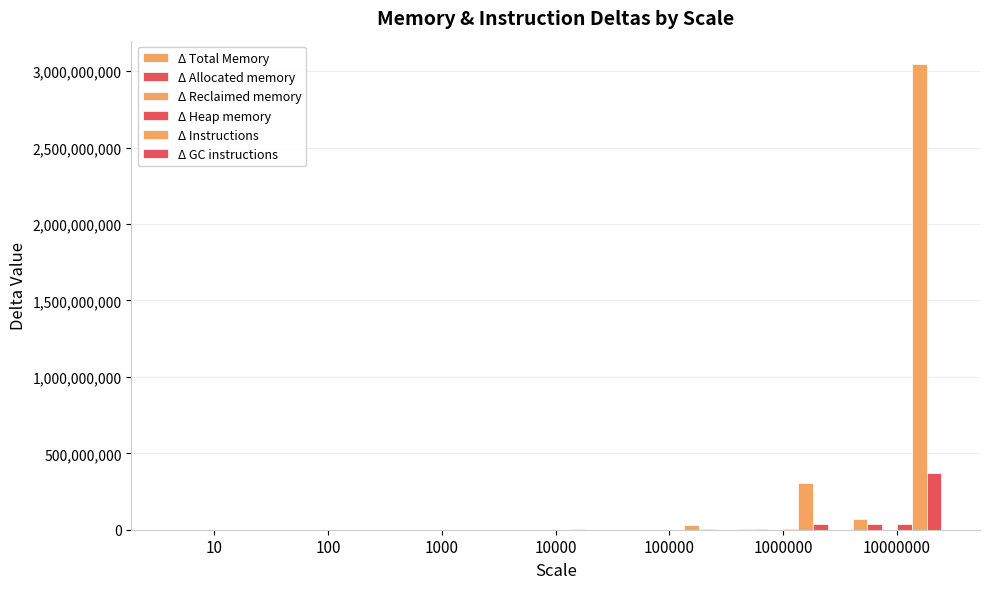

Rank the series at 10000 from lowest to highest value.

Δ Reclaimed memory, Δ Heap memory, Δ Allocated memory, Δ Total Memory, Δ GC instructions, Δ Instructions